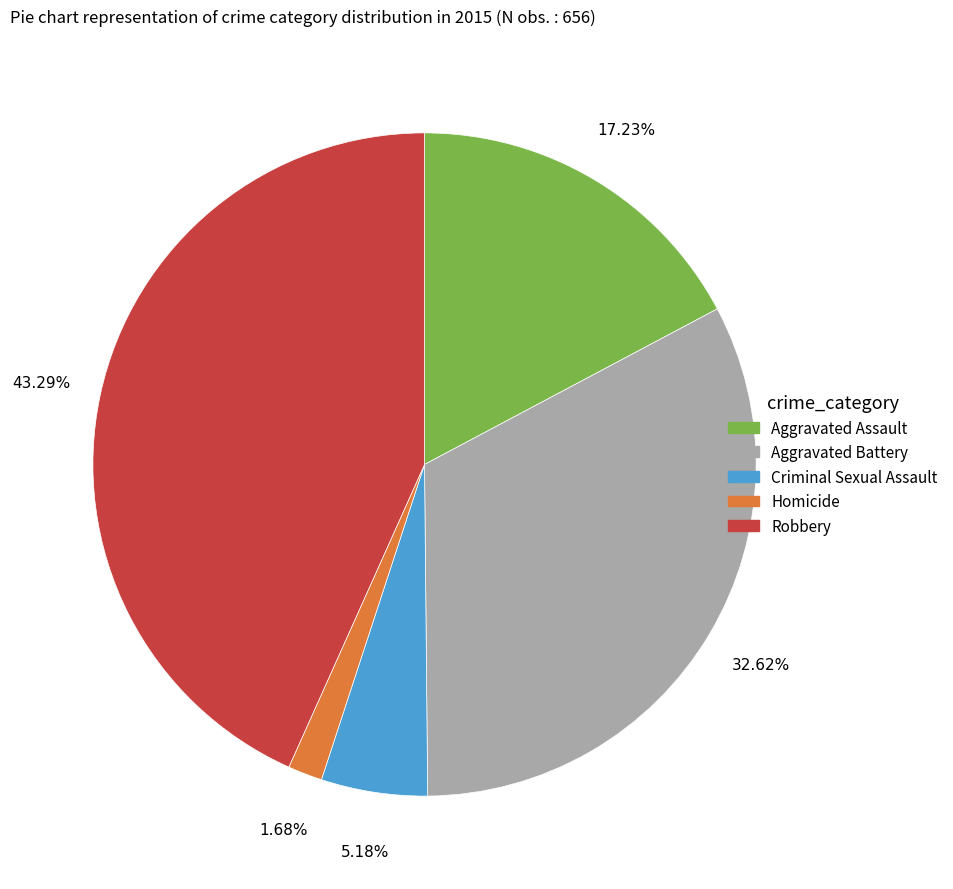

Which has a higher value, Aggravated Assault or Robbery?

Robbery